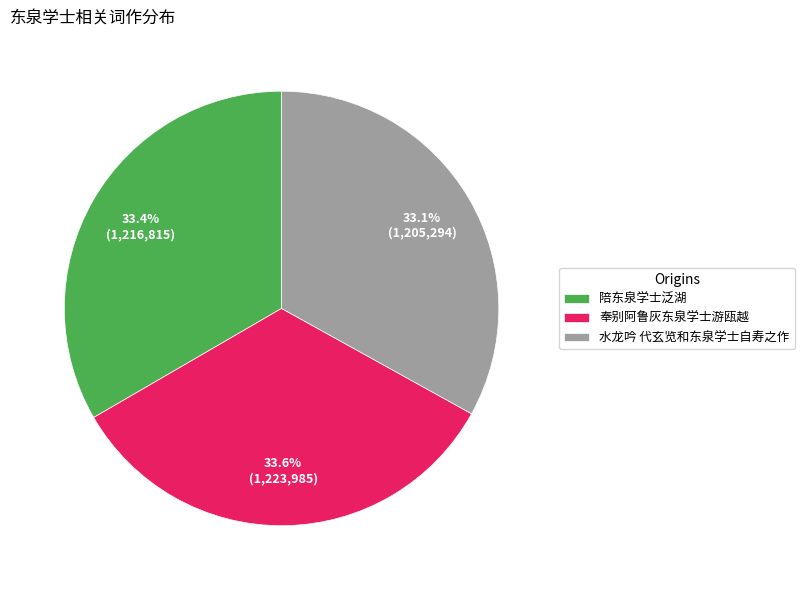

What percentage is NOT represented by 水龙吟 代玄览和东泉学士自寿之作?

66.9%